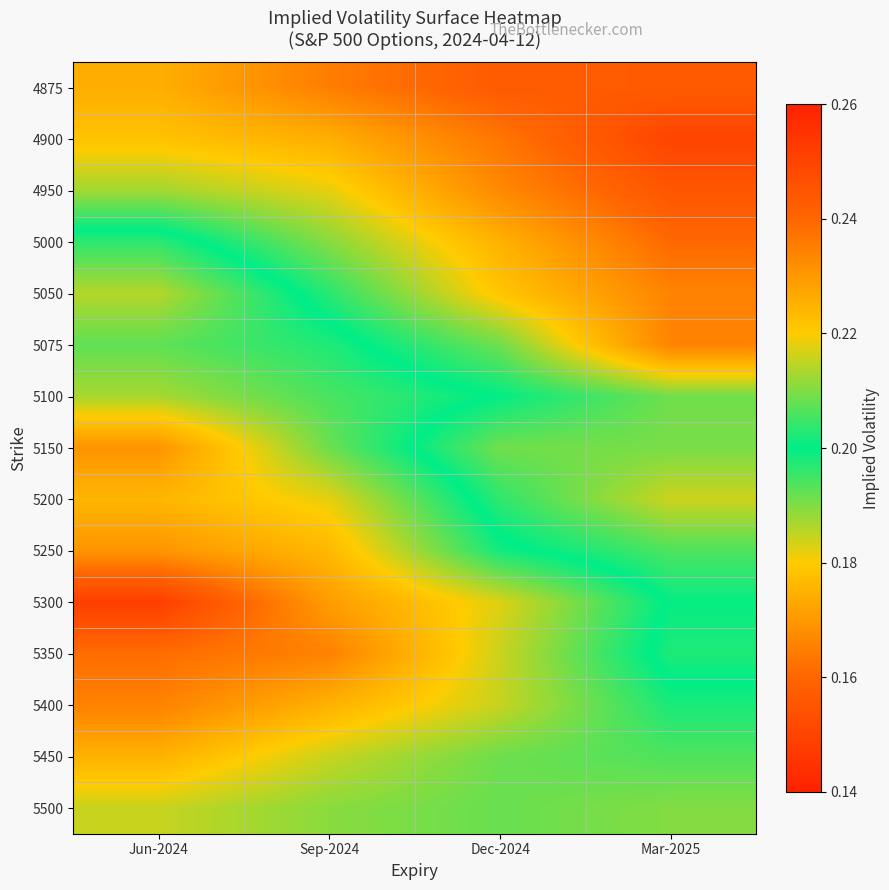

Reading right to left, extract all data points from this chart.

4875: Mar-2025=0.2	Dec-2024=0.2	Sep-2024=0.2	Jun-2024=0.2
4900: Mar-2025=0.2	Dec-2024=0.2	Sep-2024=0.2	Jun-2024=0.2
4950: Mar-2025=0.2	Dec-2024=0.2	Sep-2024=0.2	Jun-2024=0.2
5000: Mar-2025=0.2	Dec-2024=0.2	Sep-2024=0.2	Jun-2024=0.2
5050: Mar-2025=0.2	Dec-2024=0.2	Sep-2024=0.2	Jun-2024=0.2
5075: Mar-2025=0.2	Dec-2024=0.2	Sep-2024=0.2	Jun-2024=0.2
5100: Mar-2025=0.2	Dec-2024=0.2	Sep-2024=0.2	Jun-2024=0.2
5150: Mar-2025=0.2	Dec-2024=0.2	Sep-2024=0.2	Jun-2024=0.2
5200: Mar-2025=0.2	Dec-2024=0.2	Sep-2024=0.2	Jun-2024=0.2
5250: Mar-2025=0.2	Dec-2024=0.2	Sep-2024=0.2	Jun-2024=0.2
5300: Mar-2025=0.2	Dec-2024=0.2	Sep-2024=0.2	Jun-2024=0.1
5350: Mar-2025=0.2	Dec-2024=0.2	Sep-2024=0.2	Jun-2024=0.2
5400: Mar-2025=0.2	Dec-2024=0.2	Sep-2024=0.2	Jun-2024=0.2
5450: Mar-2025=0.2	Dec-2024=0.2	Sep-2024=0.2	Jun-2024=0.2
5500: Mar-2025=0.2	Dec-2024=0.2	Sep-2024=0.2	Jun-2024=0.2